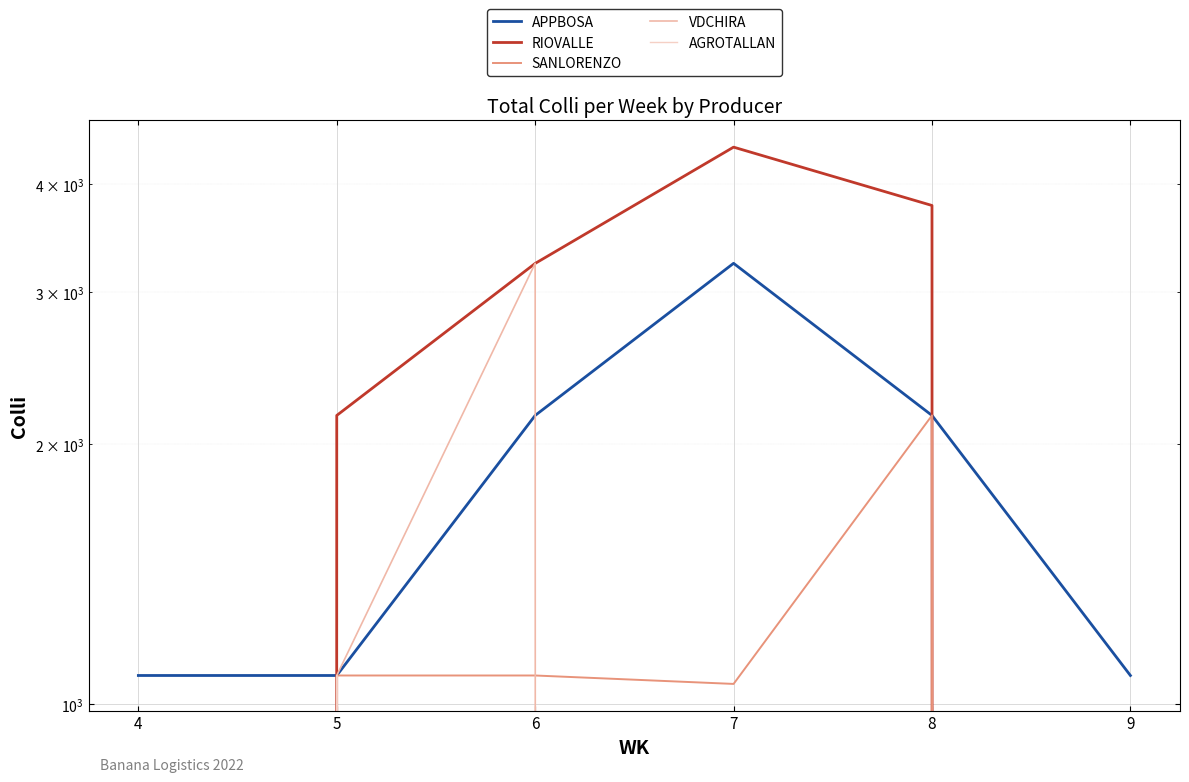

Reading right to left, transcribe all the data shown in this chart.

APPBOSA: 9=1080	8=2160	7=3240	6=2160	5=1080	4=1080
RIOVALLE: 9=0	8=3780	7=4416	6=3239	5=2160	4=0
SANLORENZO: 9=0	8=2160	7=1056	6=1080	5=1080	4=0
VDCHIRA: 9=0	8=0	7=0	6=3240	5=1080	4=0
AGROTALLAN: 9=0	8=0	7=0	6=0	5=1080	4=0